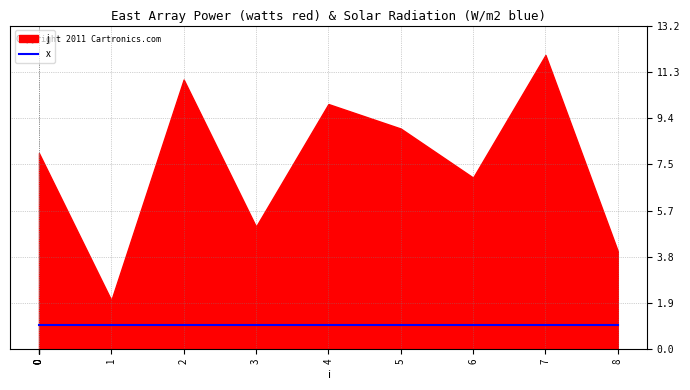

True or false: x and j intersect in this chart.

False